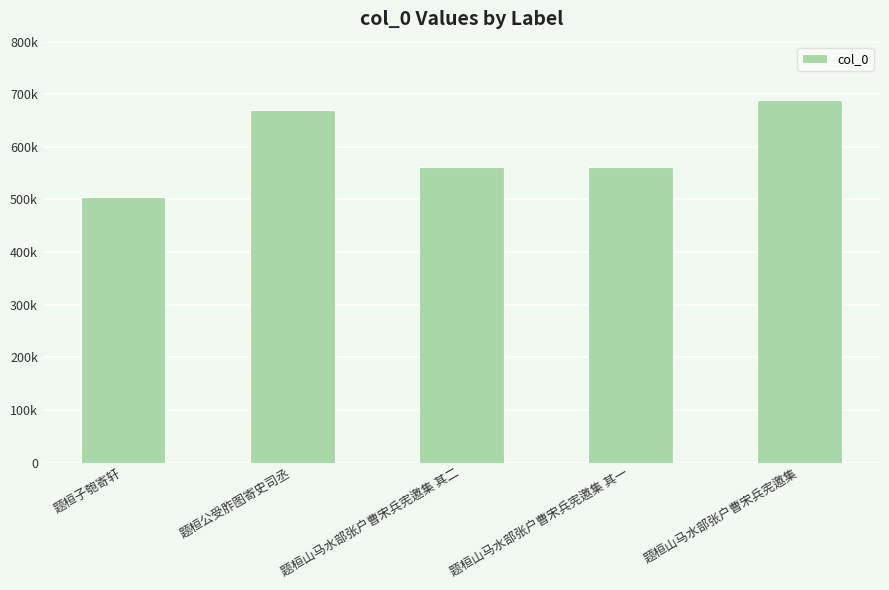

How many values exceed 561497?

2